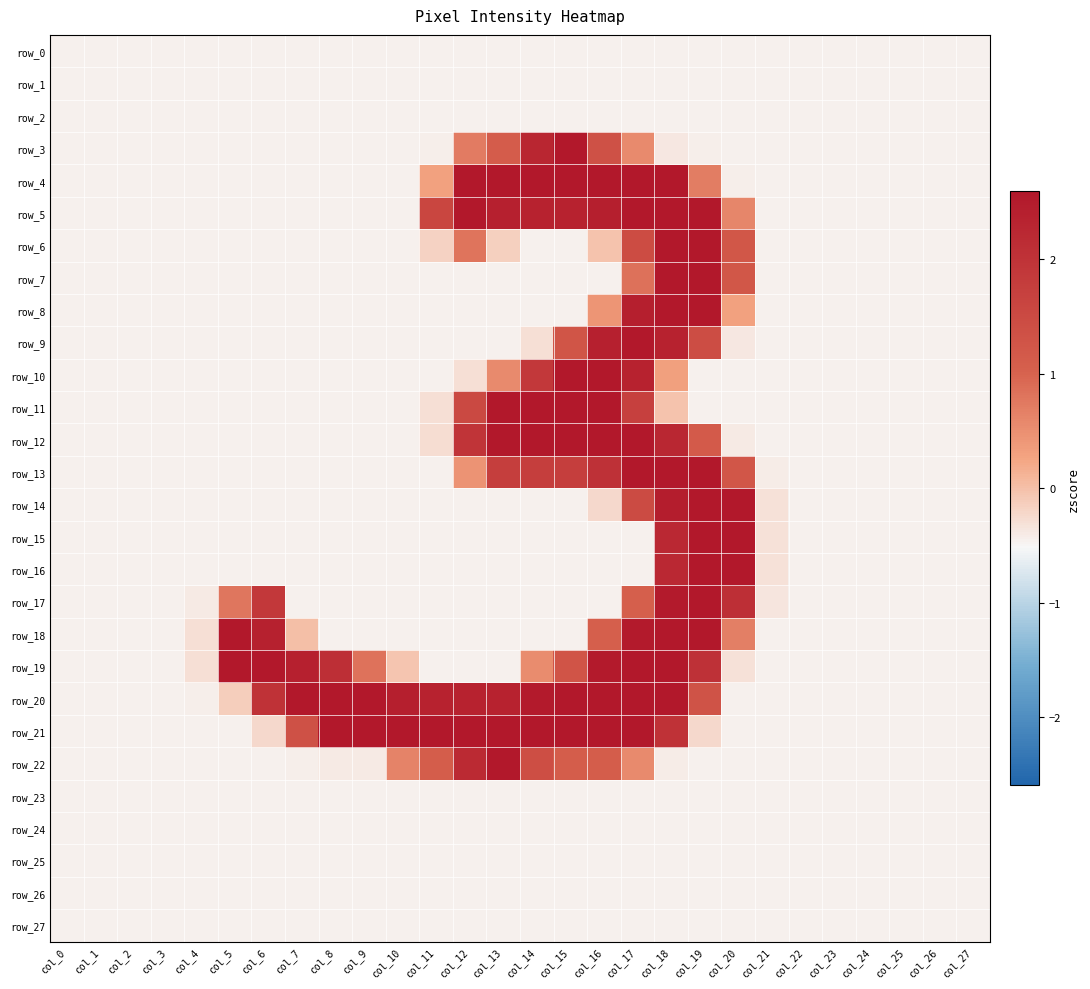

At which label does row_4 reach its minimum?

col_0